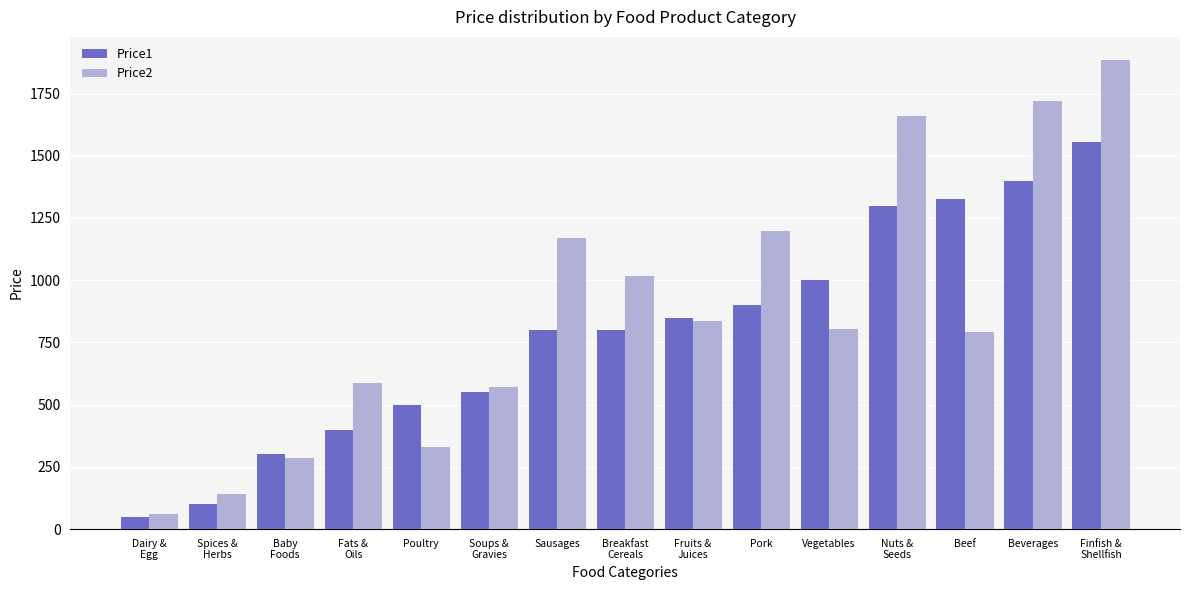

What is the difference between the maximum and minimum values in the Price1 series?

1505.0